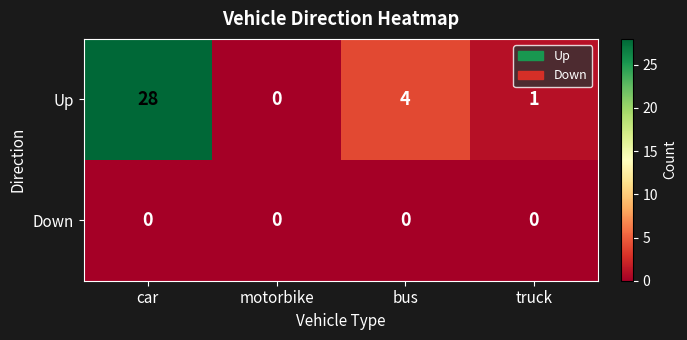

What is the total value across all series at car?

28